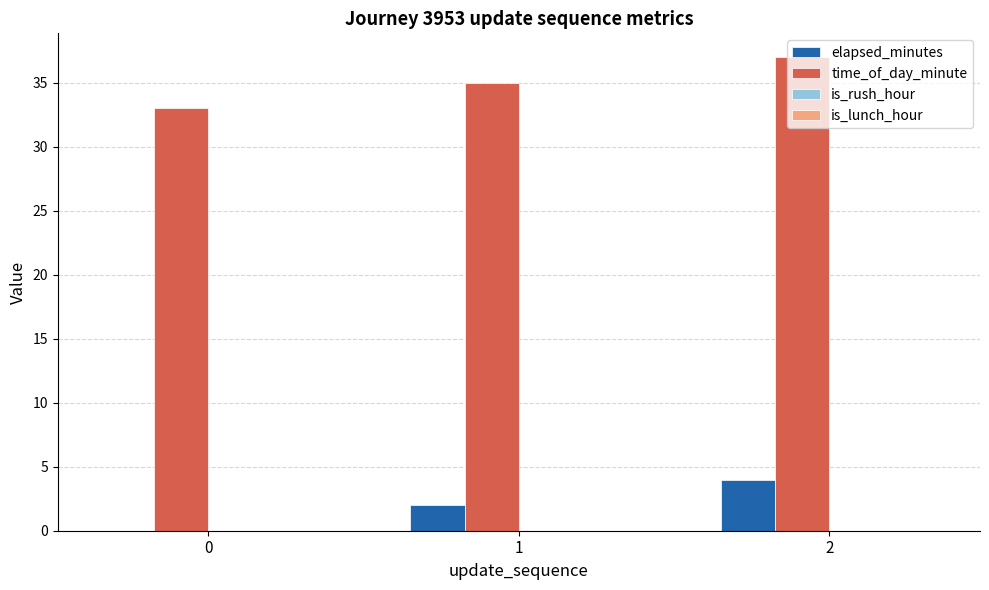

Are the bars horizontal?

No